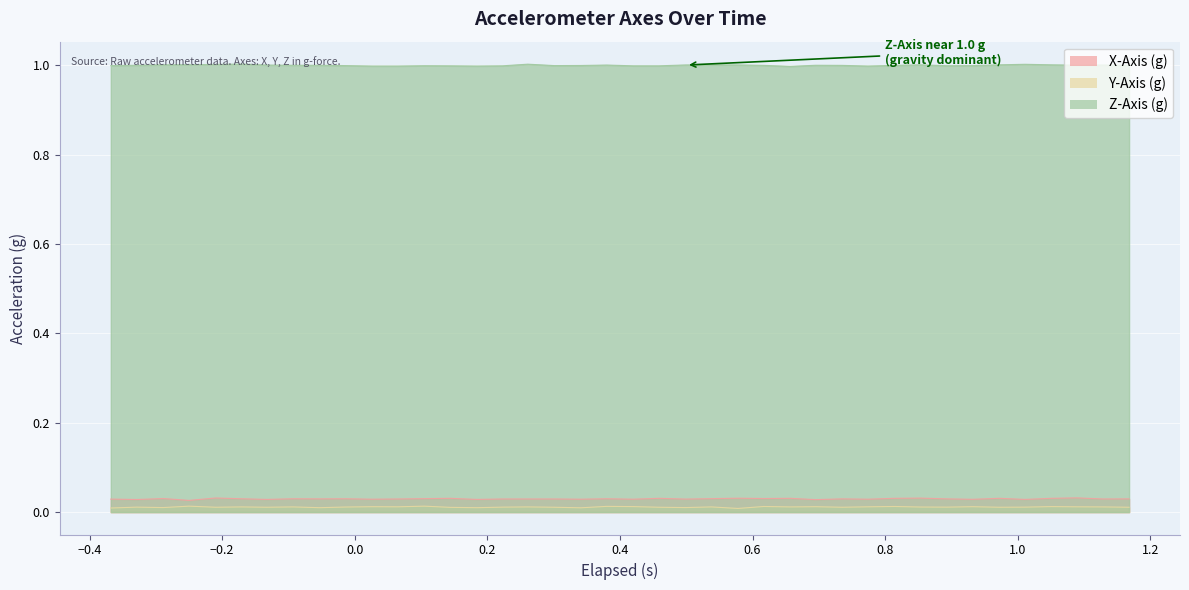

True or false: Z-Axis (g) has more than 0 points higher than both neighbors.

True